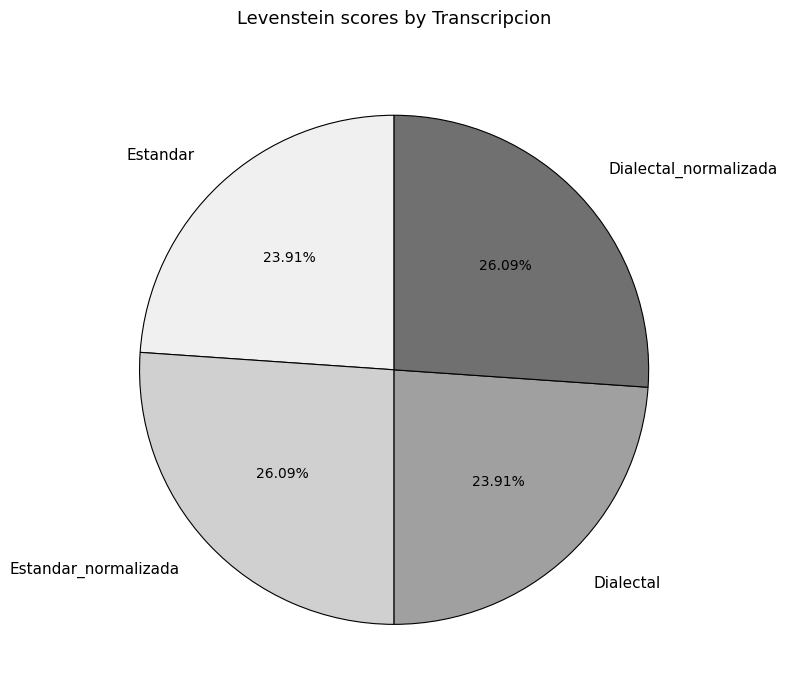

Which has a higher value, Dialectal_normalizada or Estandar?

Dialectal_normalizada